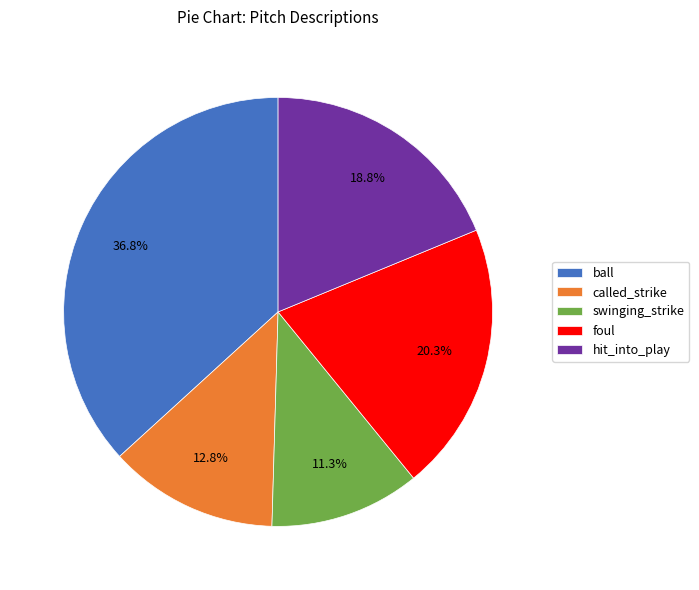

What is the largest slice in the pie chart?

ball